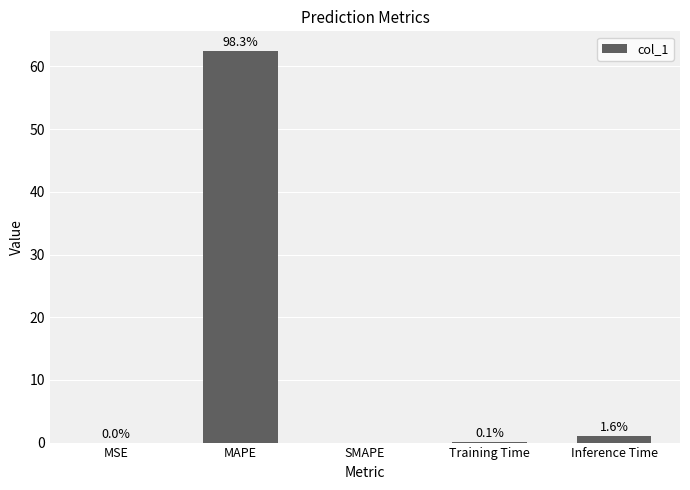

At which category does the chart reach its peak across all series?

MAPE